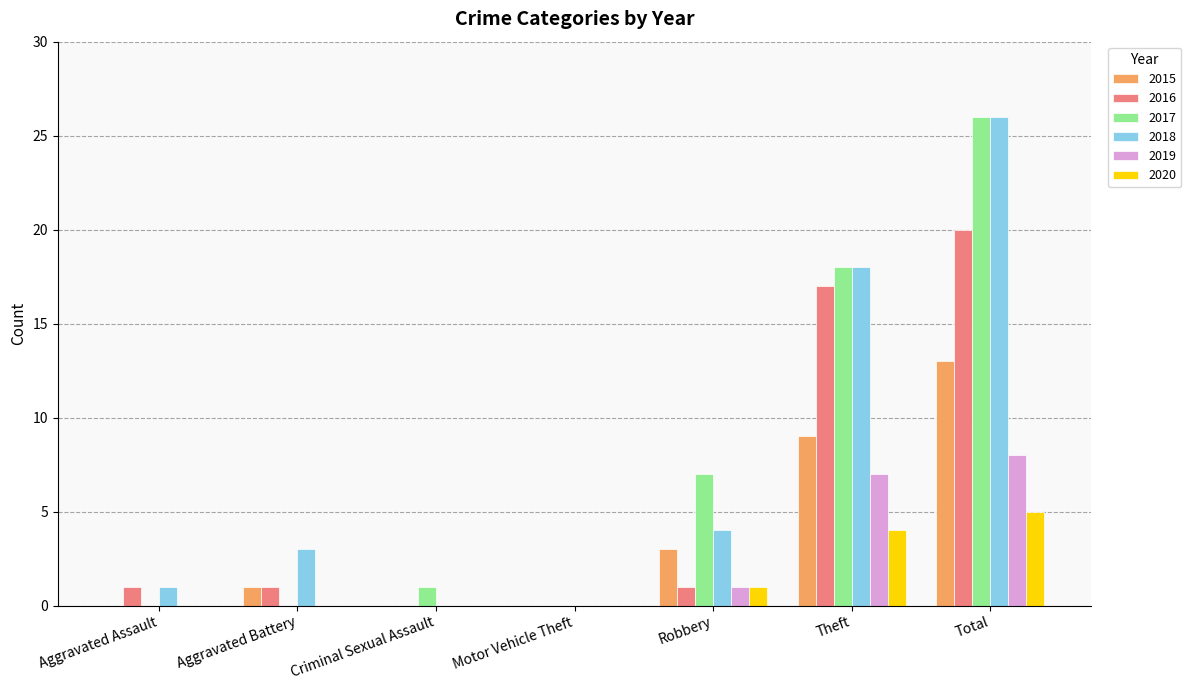

What is the sum of all 2016 values?

40